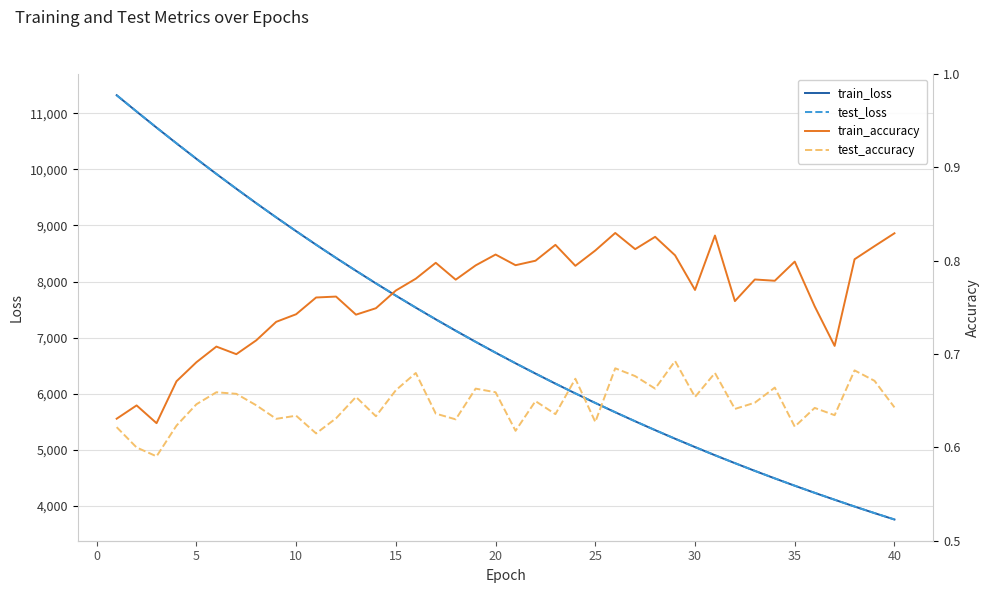

What is the minimum value shown in the chart?

0.6